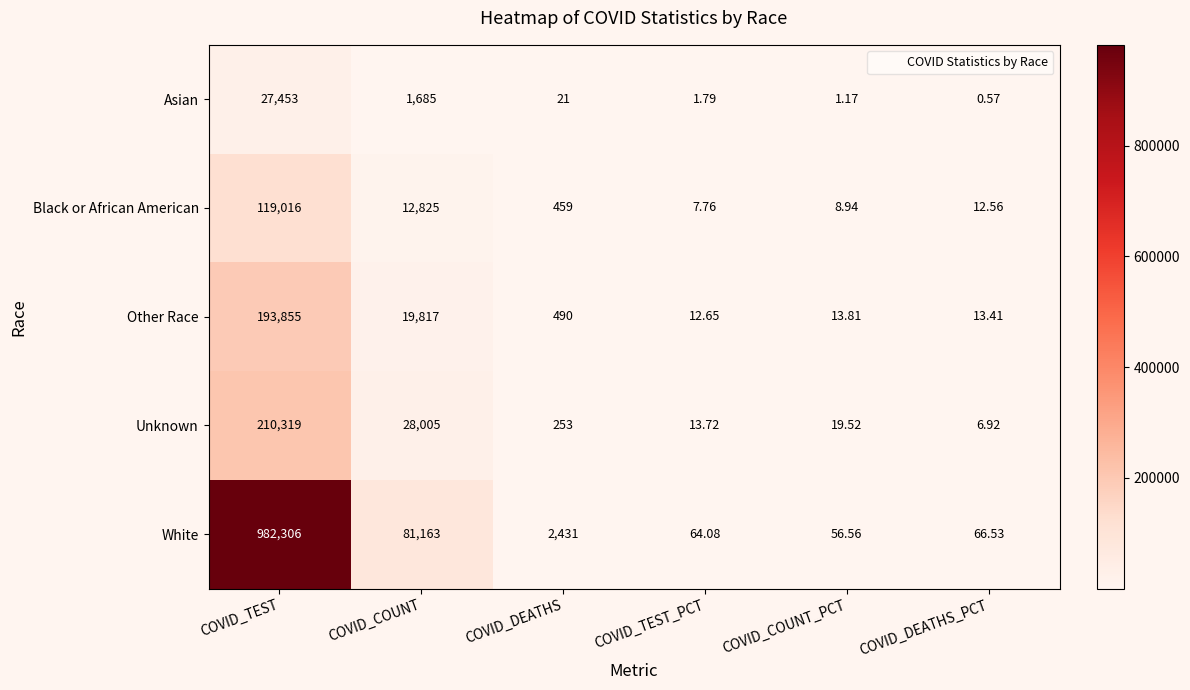

At which category does the chart reach its minimum across all series?

COVID_DEATHS_PCT